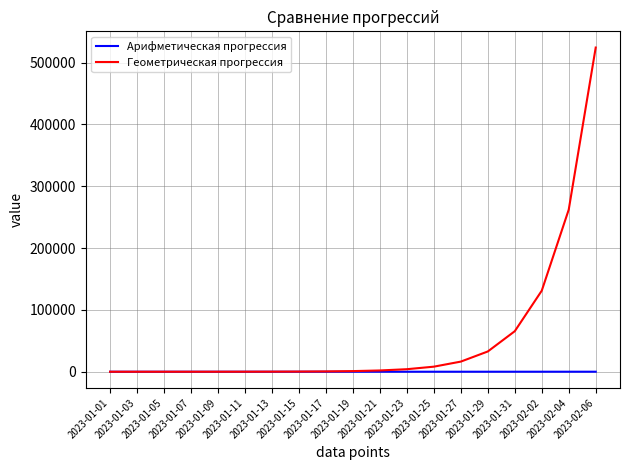

What is the maximum value shown in the chart?

524288